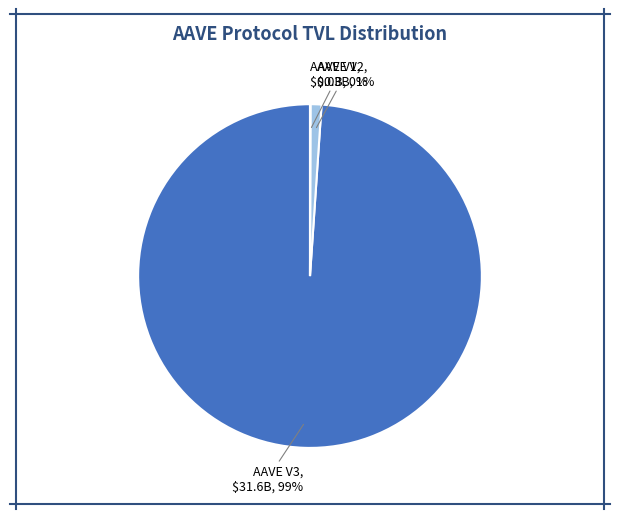

Which category has the biggest portion of the pie?

AAVE V3